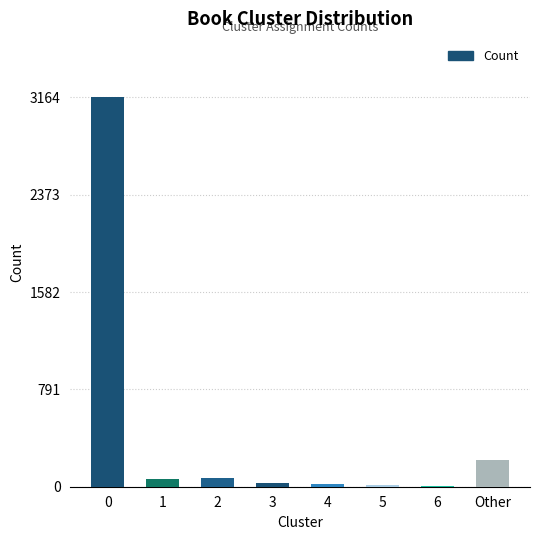

Is it true that the value at 0 is 3164?

True